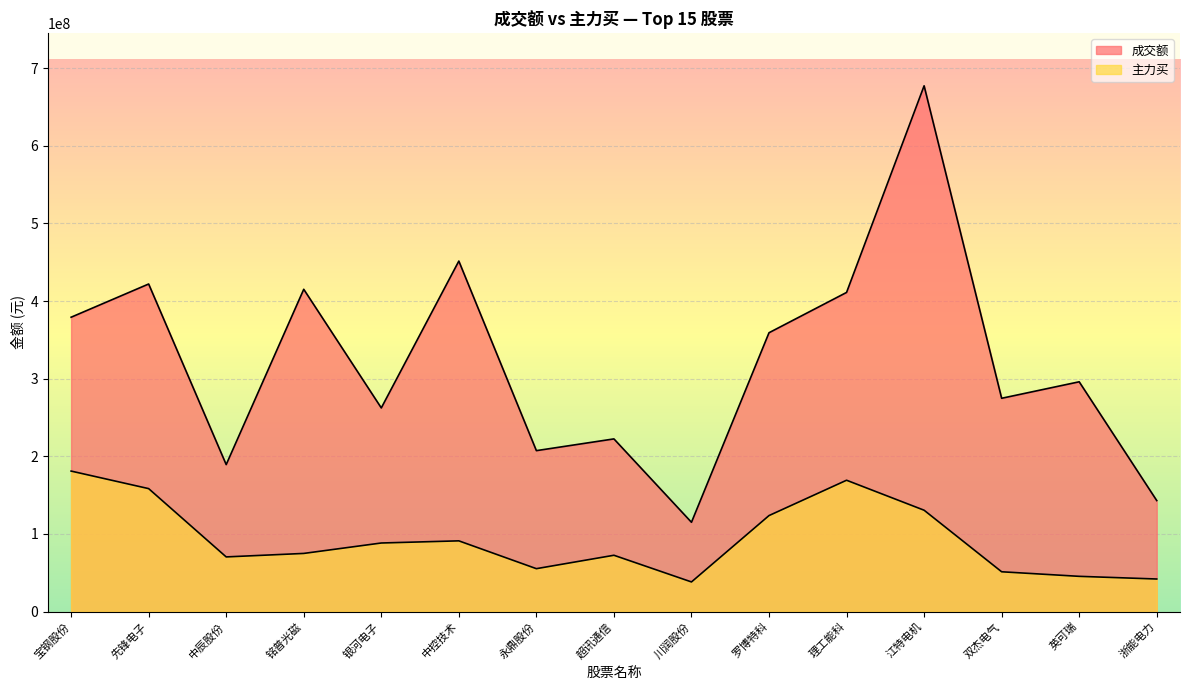

Which series changed the most between 川润股份 and 双杰电气?

成交额